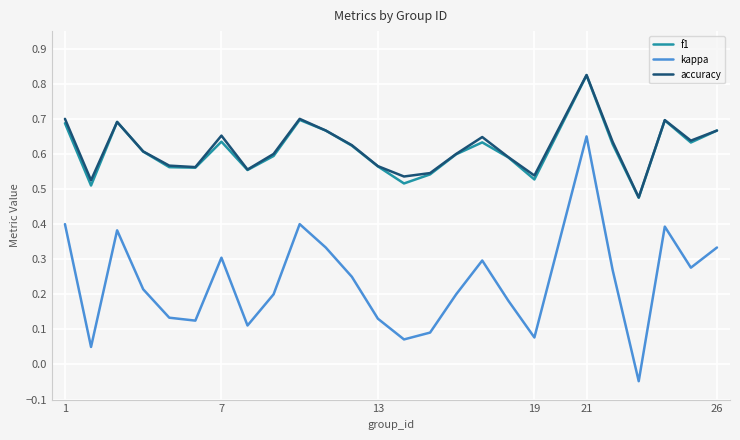

True or false: accuracy and kappa cross at least once.

False